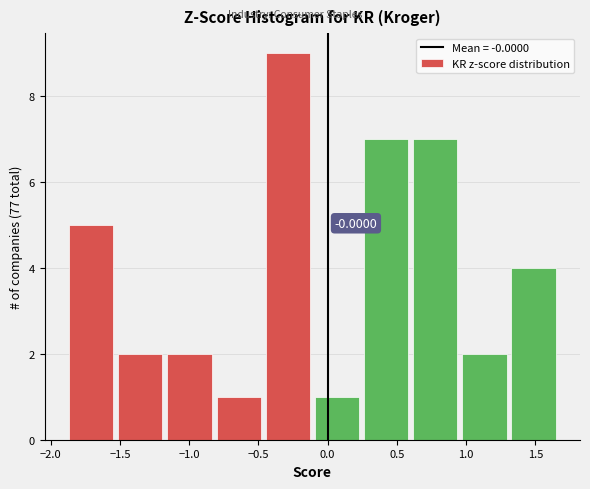

Which range on the x-axis has the tallest bar?

-0.45 to -0.10